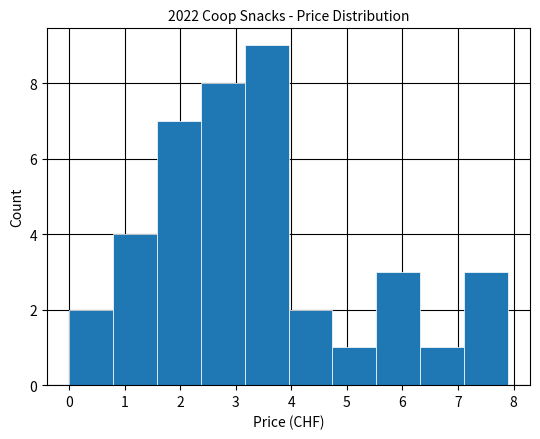

Over which range of the x-axis is the bar tallest?

3.16 to 3.95